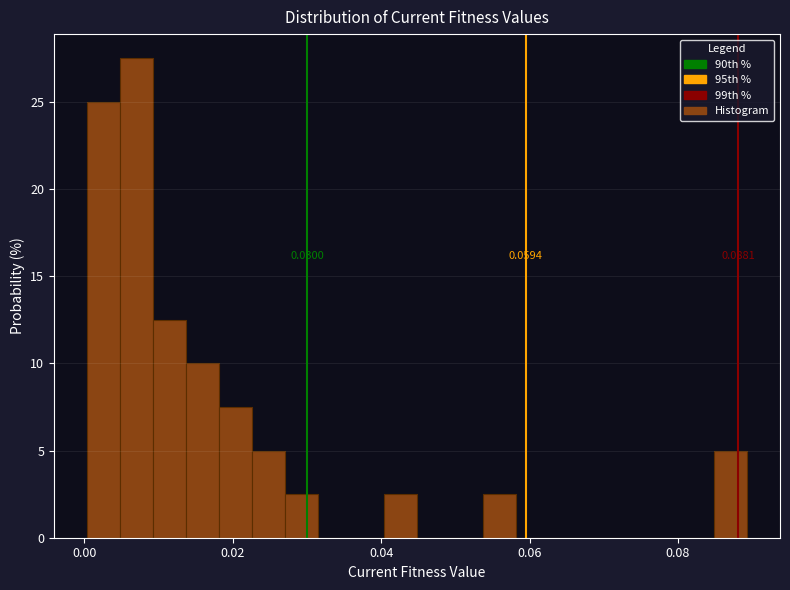

Around what value on the x-axis is the tallest bar? Give the approximate position of its centre, as read against the axis.

0.008